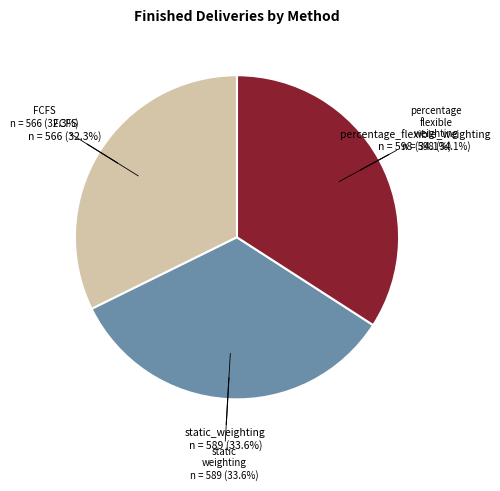

Is it true that percentage_flexible_weighting is 34% of the pie?

True